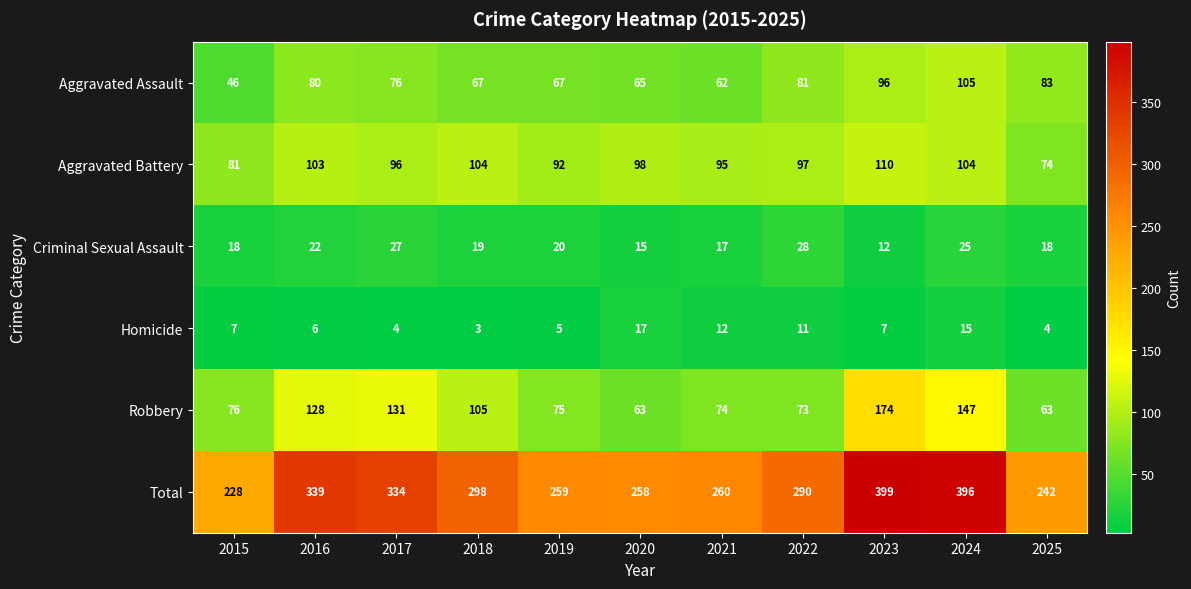

The value of Total at 2017 is 564. True or false?

False